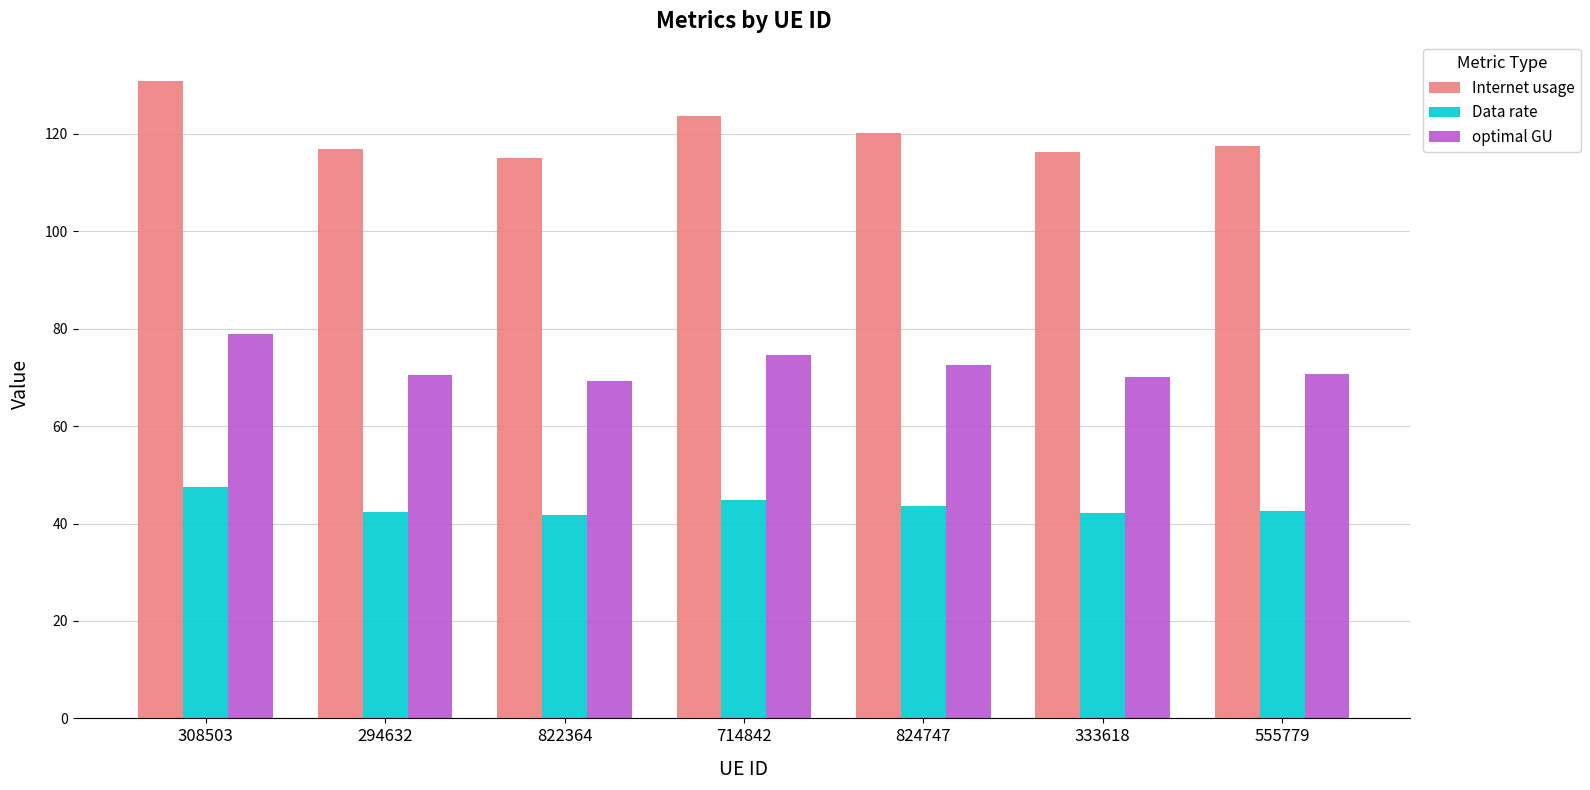

Which series has the largest range (max minus min)?

Internet usage